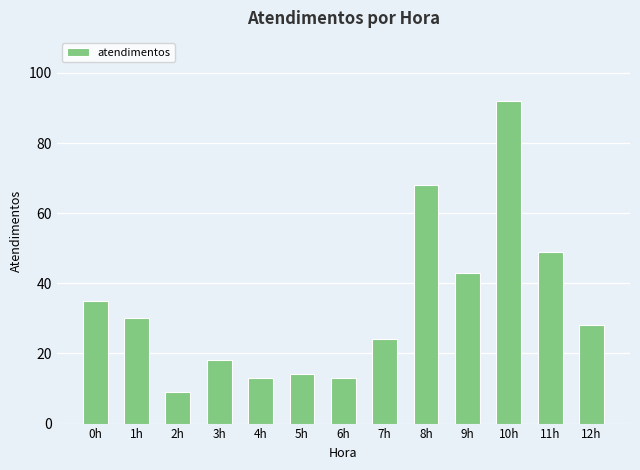

At which label does the data first exceed 28?

0h